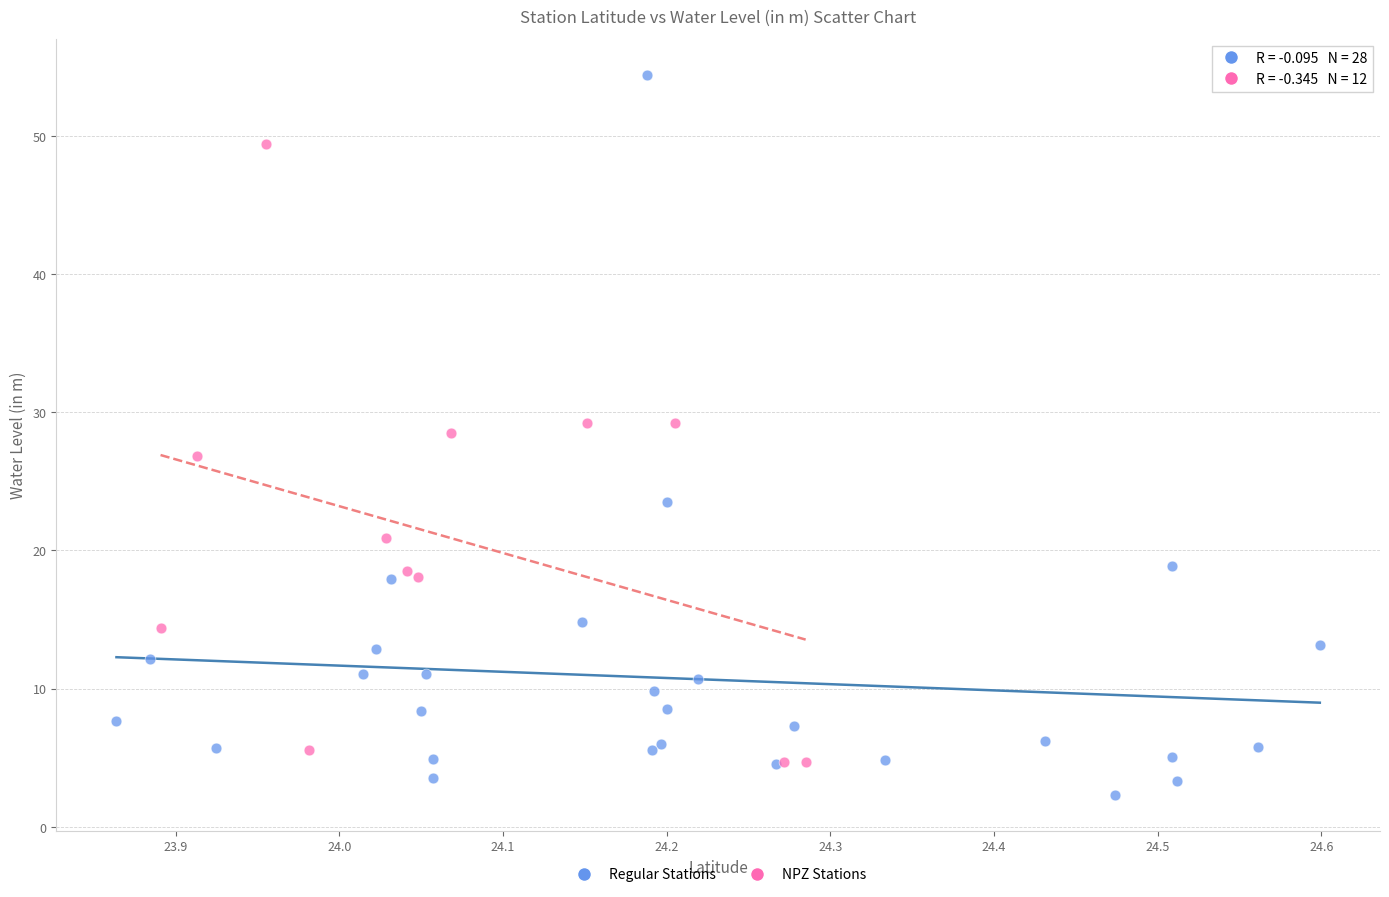

Which series has the widest spread of Y values?

Regular Stations